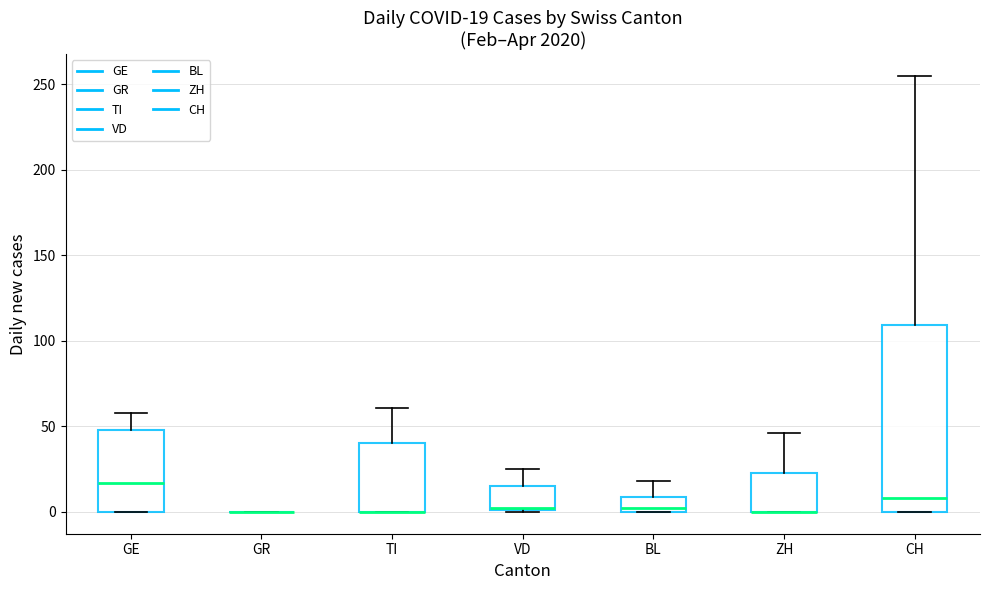

Which box is the tallest, from its lower edge to its upper edge?

CH